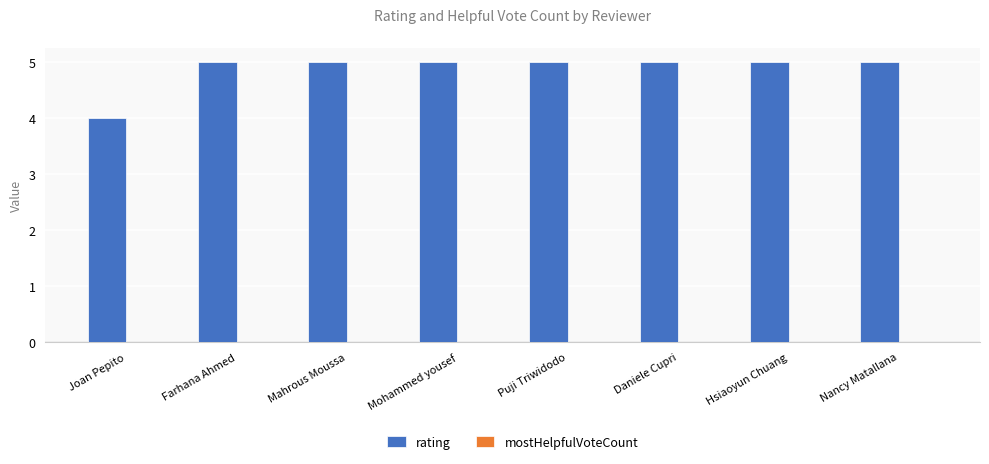

Which has a higher value, Joan Pepito or Hsiaoyun Chuang?

Hsiaoyun Chuang